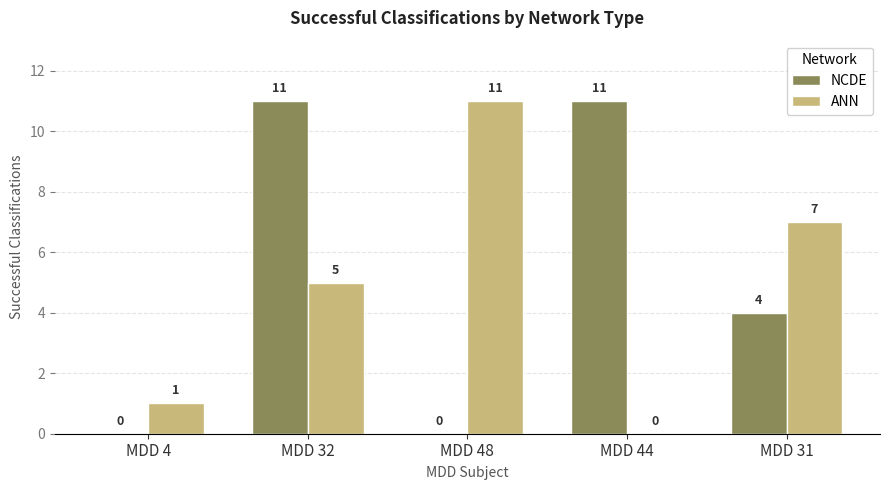

Reading right to left, transcribe all the data shown in this chart.

NCDE: 4	11	0	11	0
ANN: 7	0	11	5	1